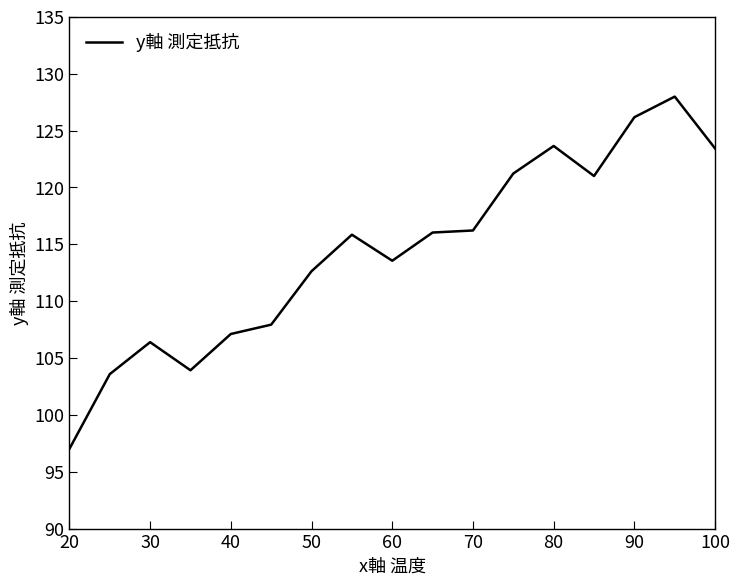

What is the maximum value shown in the chart?

128.0